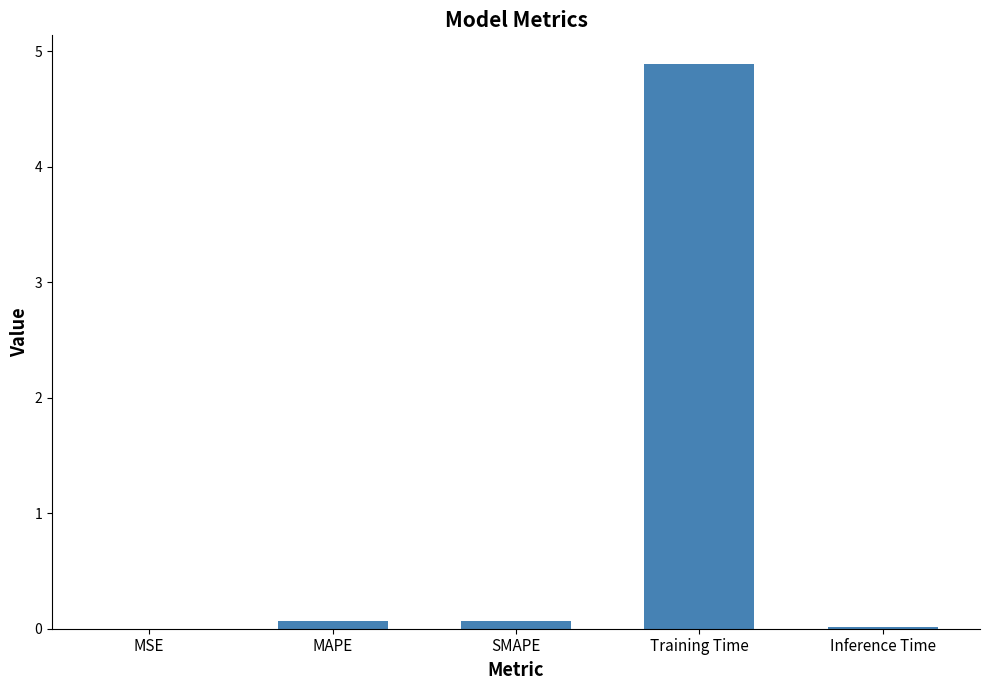

True or false: the data shows 0.0 at Inference Time.

True